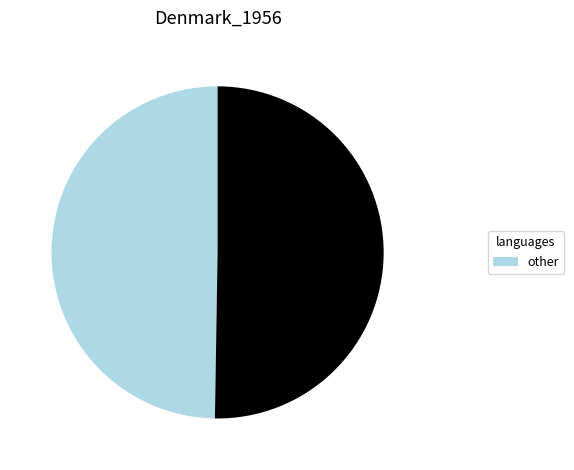

Does any single category account for the majority?

Yes